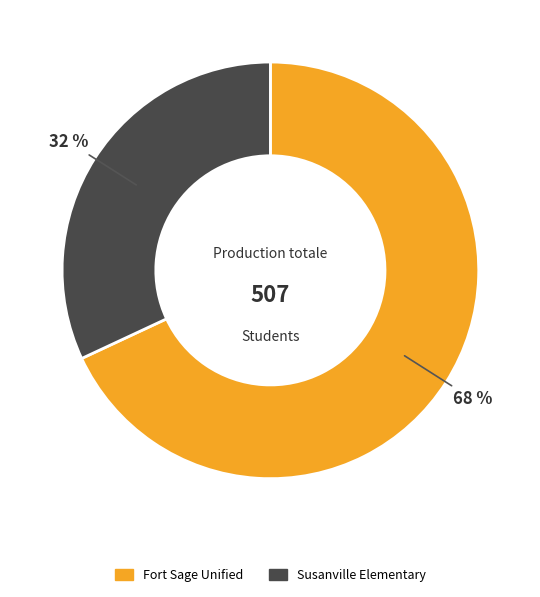

Which category accounts for the majority?

Fort Sage Unified